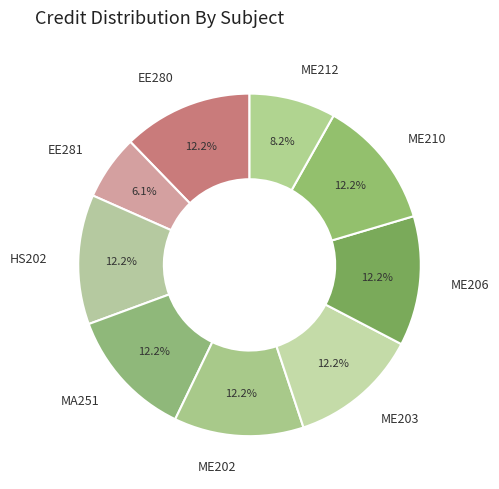

Does ME212 account for over 50% of the chart?

No